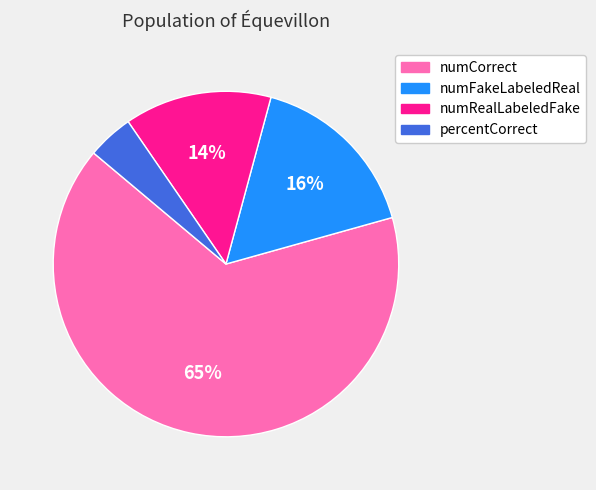

How many segments does this pie chart have?

4